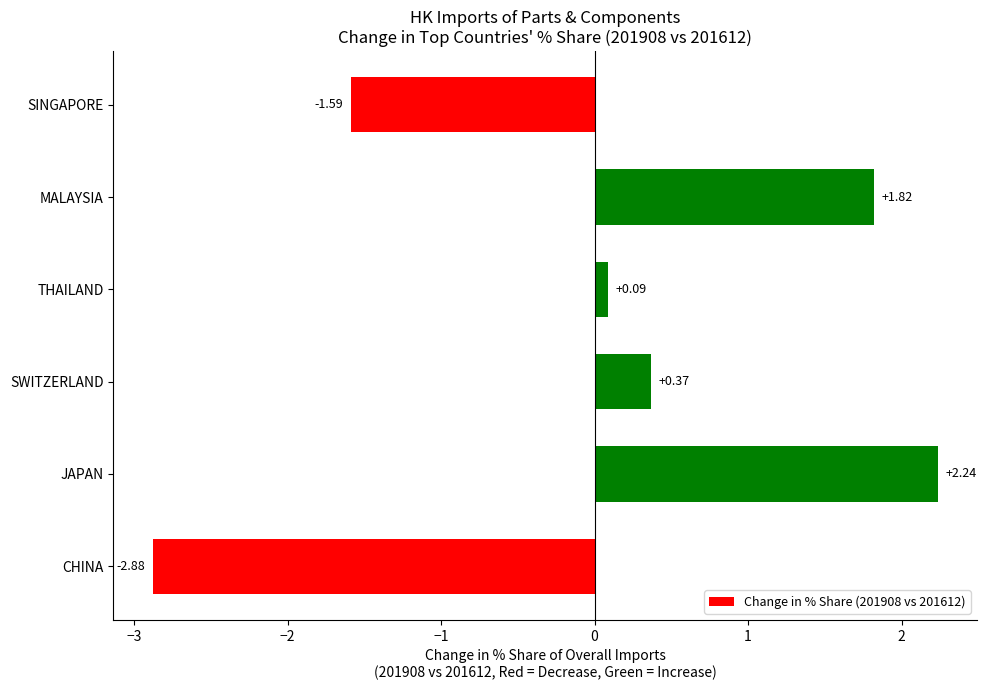

Does the chart contain any negative values?

Yes